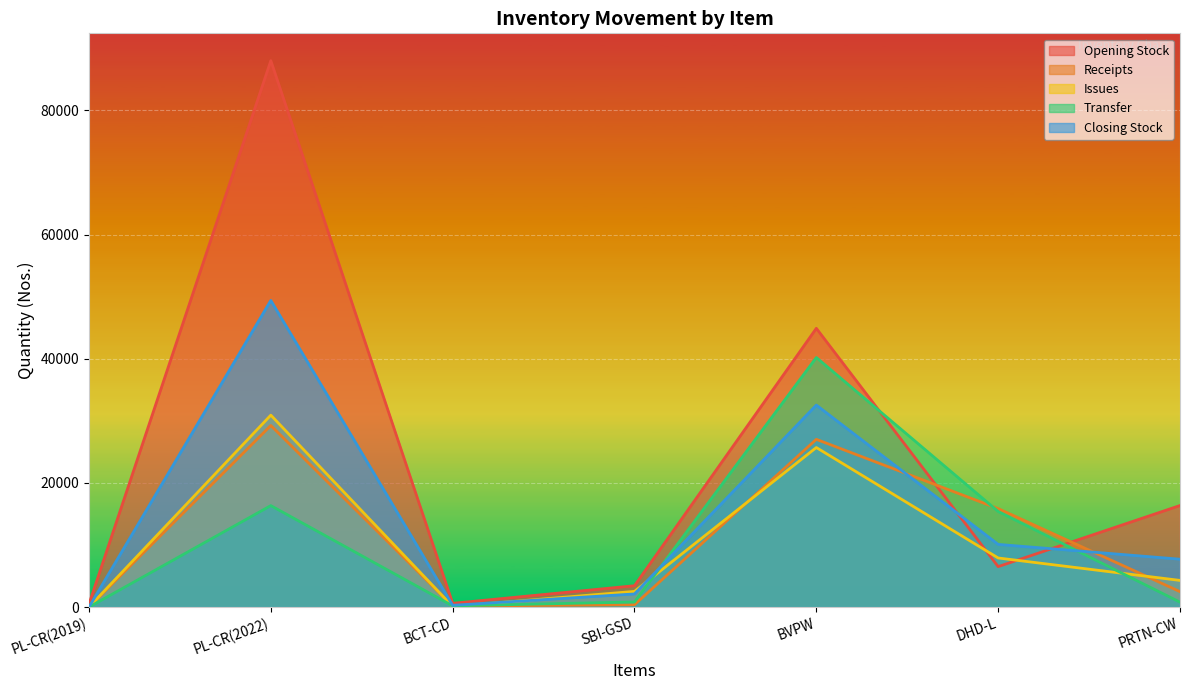

Between which two adjacent categories do Opening Stock and Closing Stock first intersect?

BVPW and DHD-L